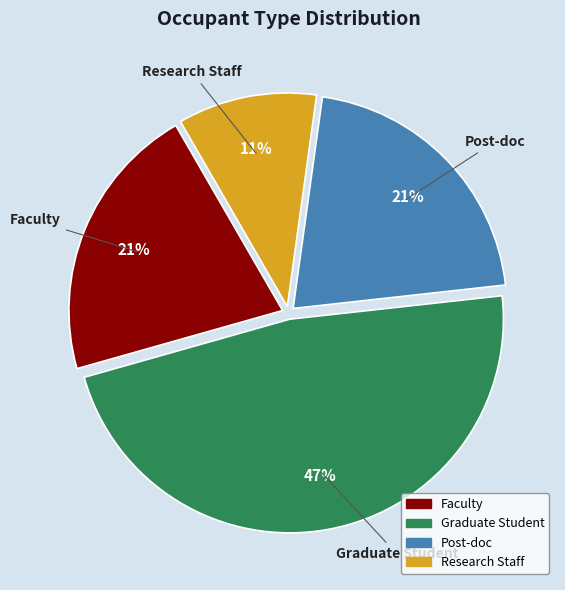

Count the number of slices in the pie.

4